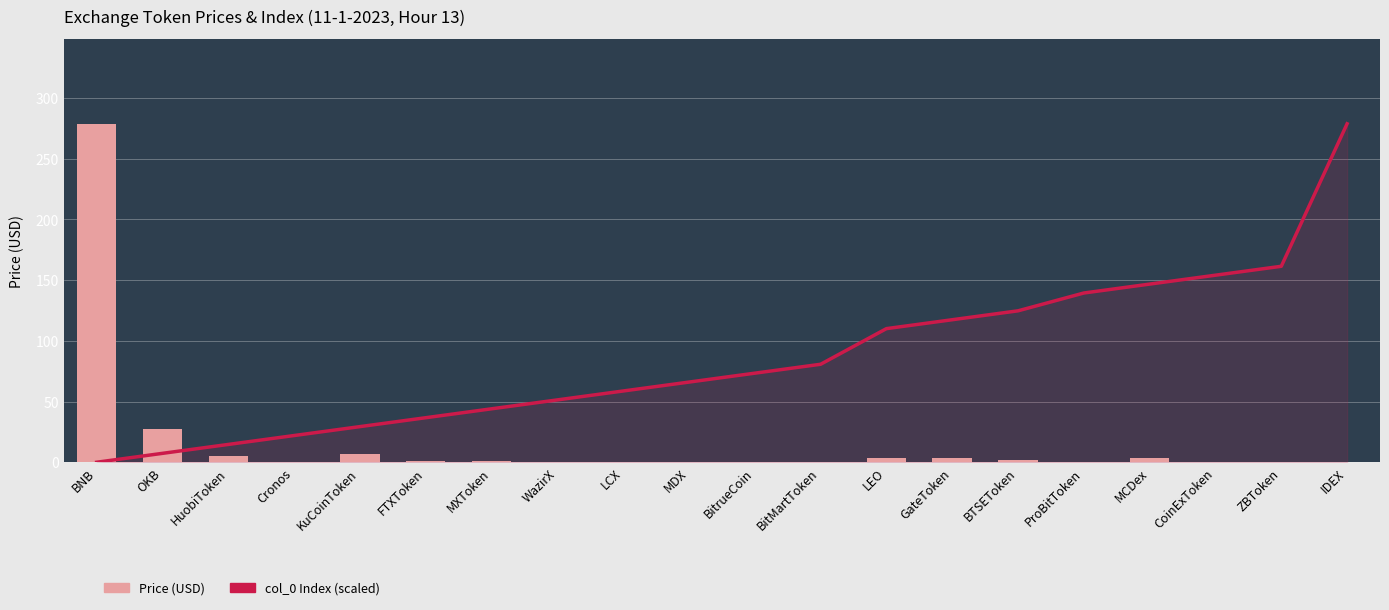

What is the difference between the maximum and minimum values in the Price (USD) series?

278.7